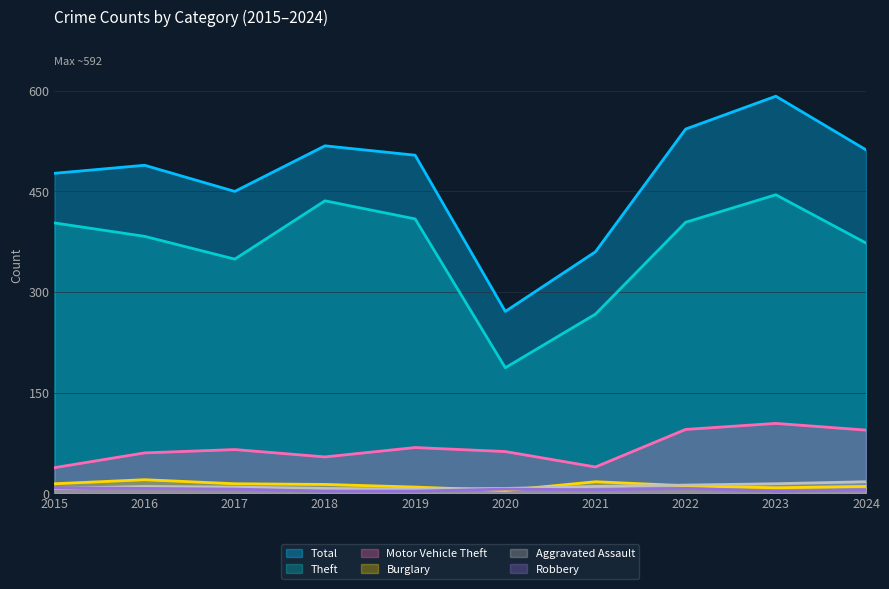

Is the value of Aggravated Assault at 2024 greater than the value of Total at 2016?

No